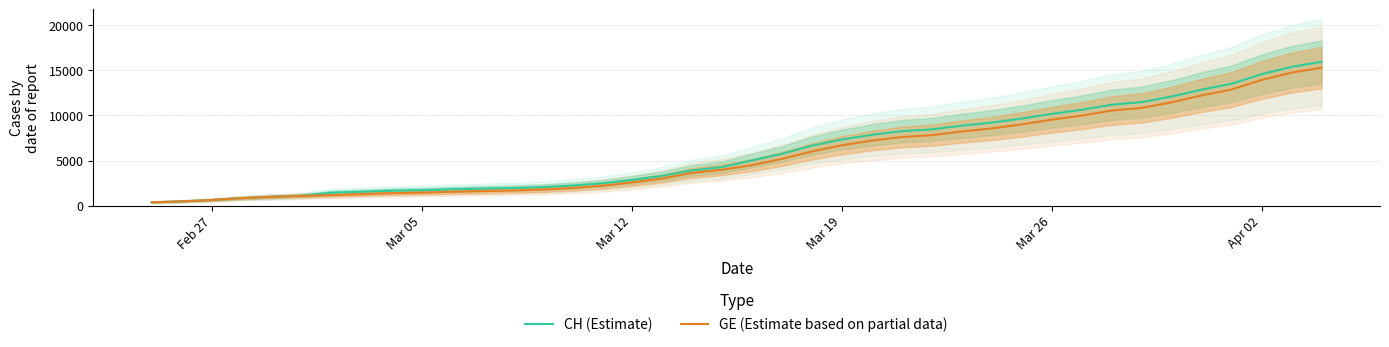

How many series are shown in this chart?

2